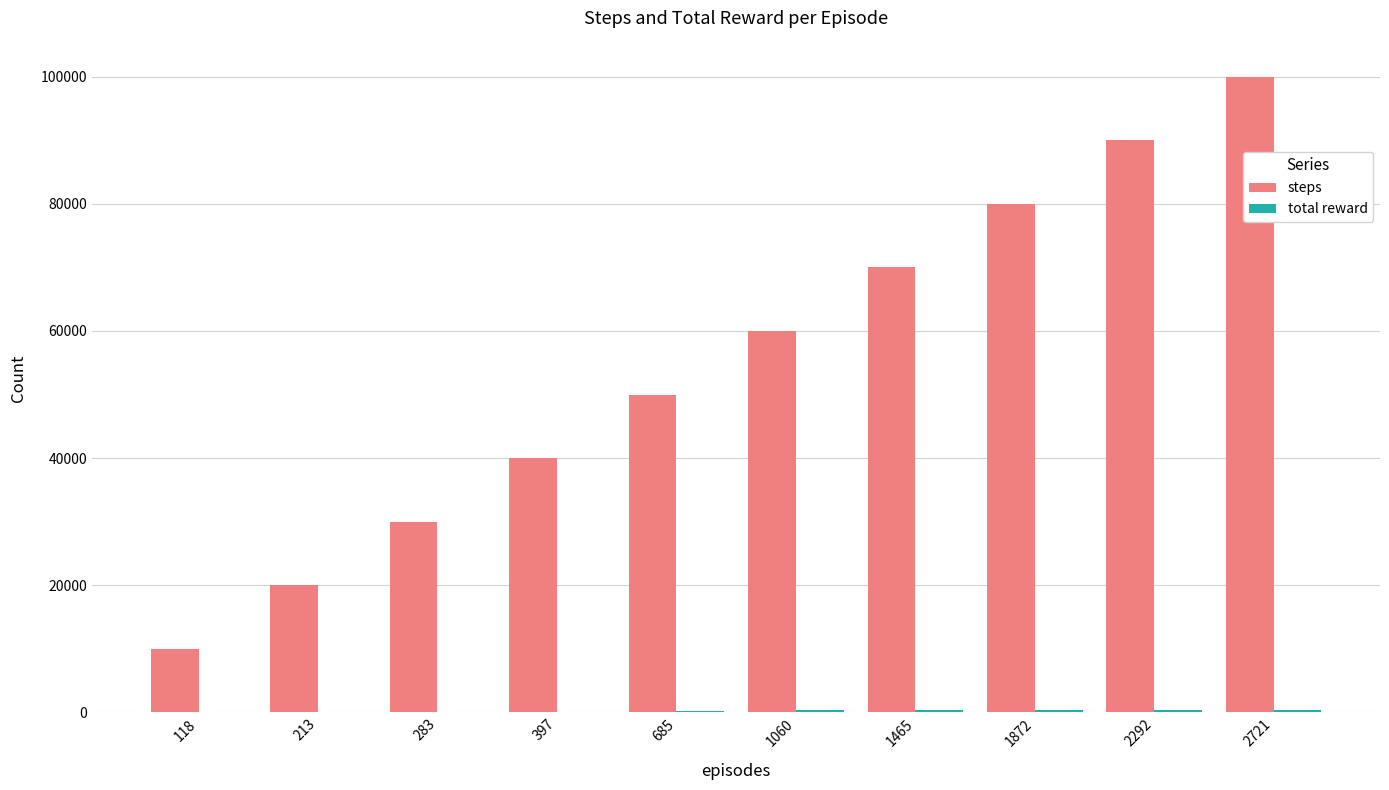

What is the greatest value displayed?

100000